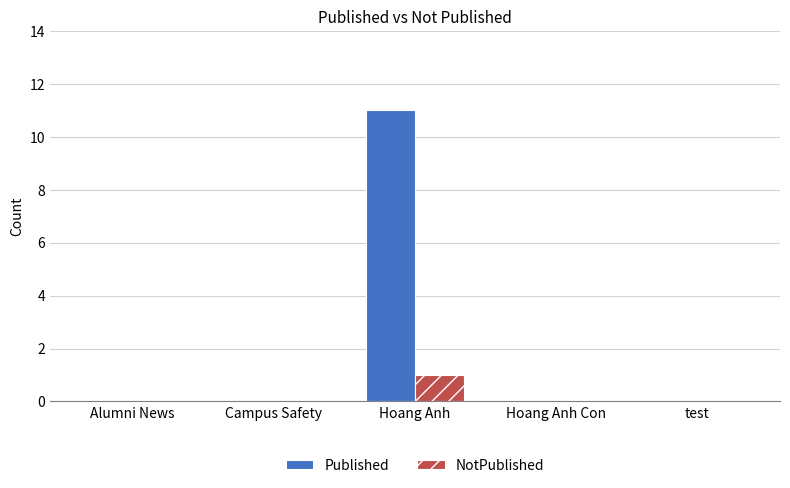

Are the bars horizontal?

No